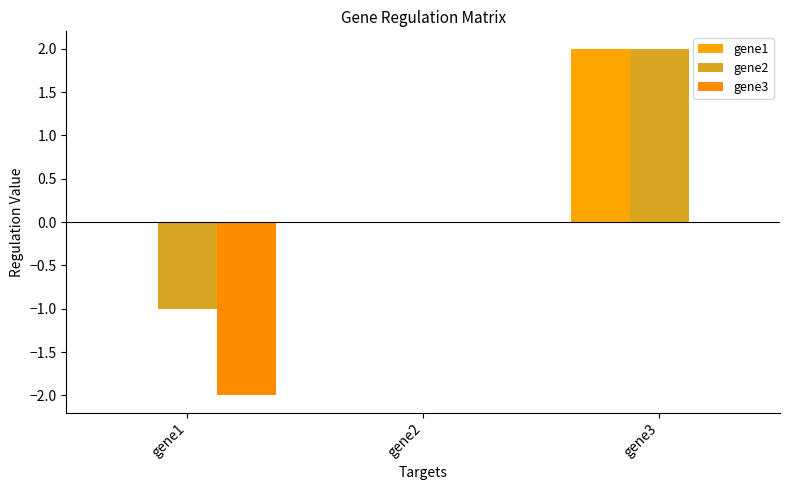

Count the number of data series in this chart.

3